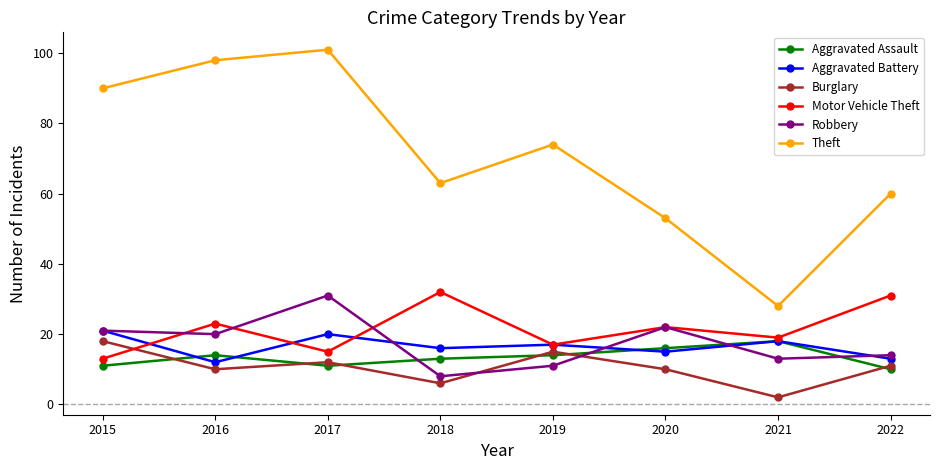

What is the value of the Motor Vehicle Theft point at the 5th from the left?

17